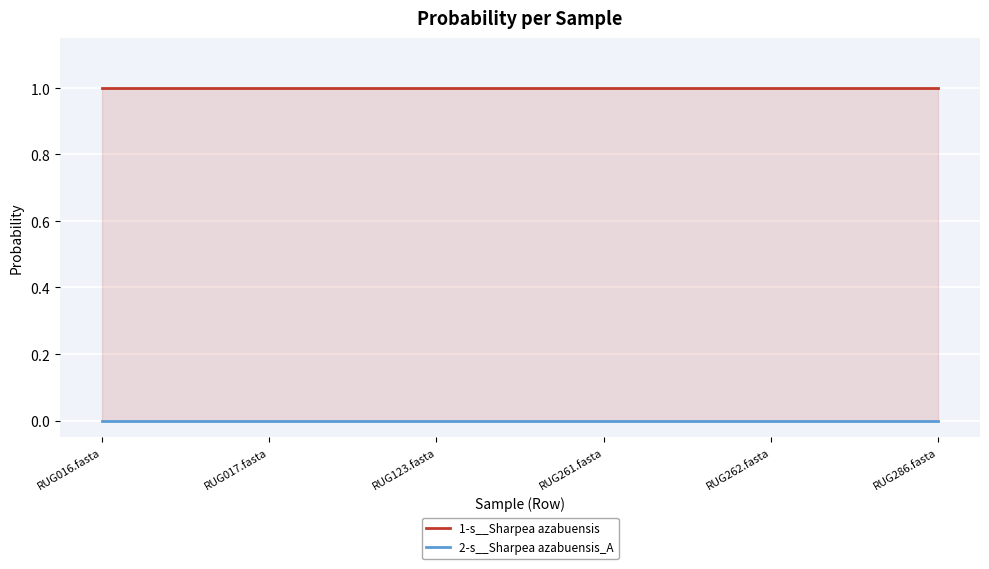

In 2-s__Sharpea azabuensis_A, how many points are lower than both neighbors (excluding endpoints)?

2